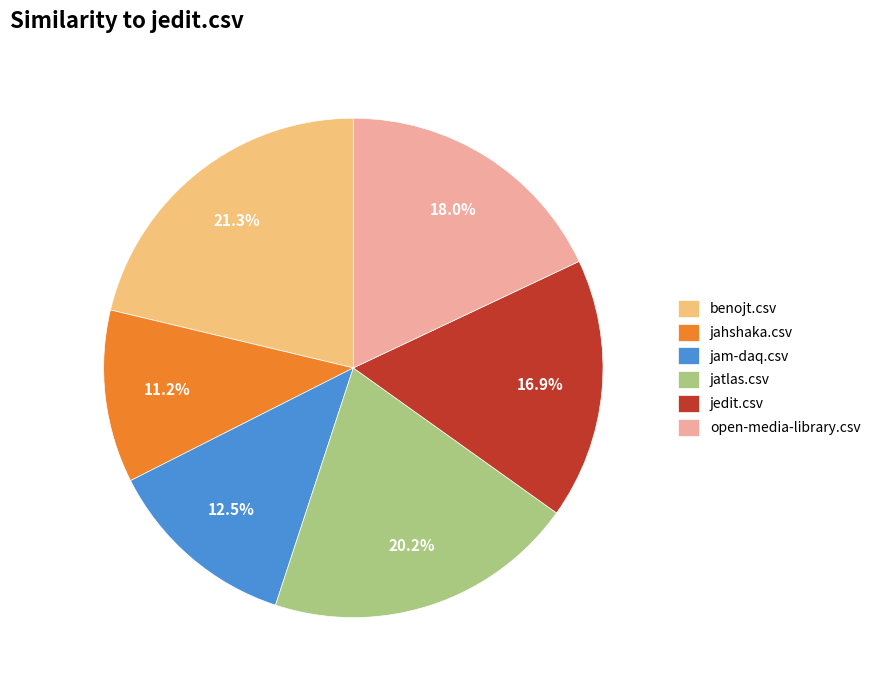

Which slice is the largest?

benojt.csv